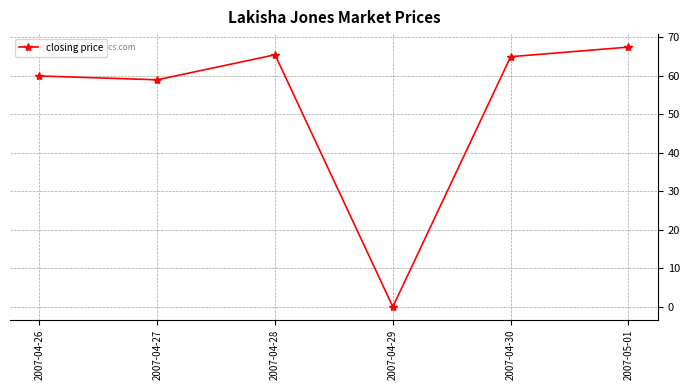

Does the chart have visible grid lines?

Yes